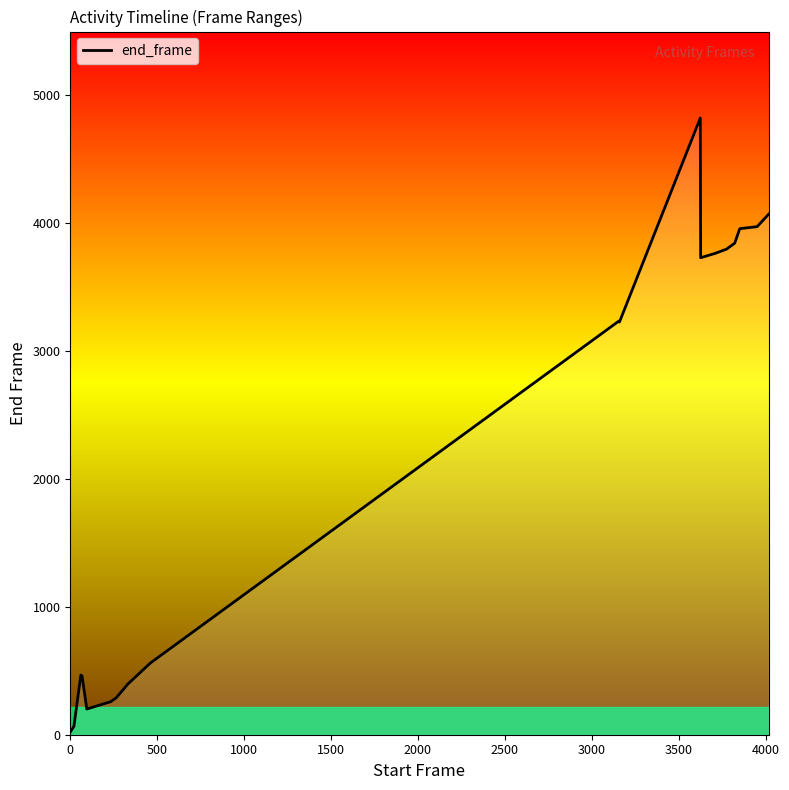

How many data points does each series have?

20